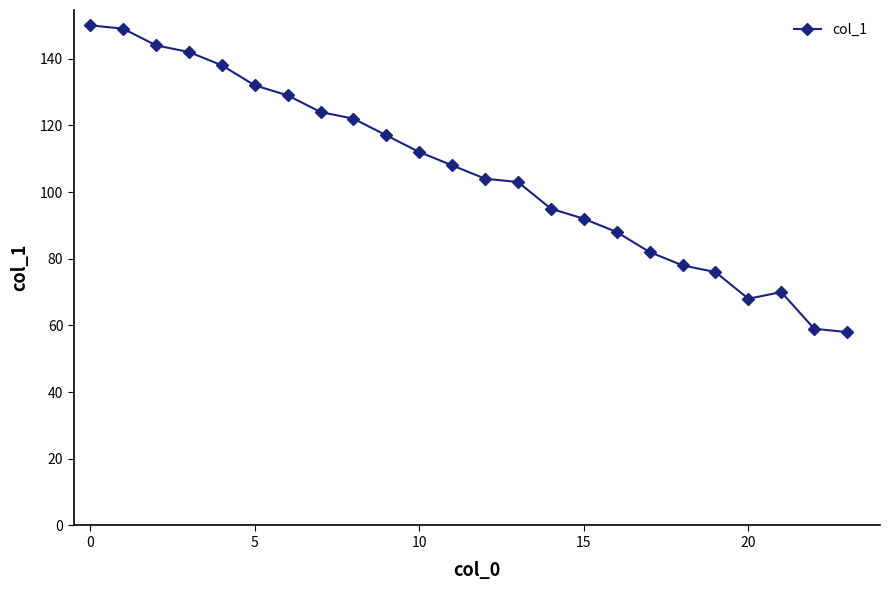

What is the average value?

106